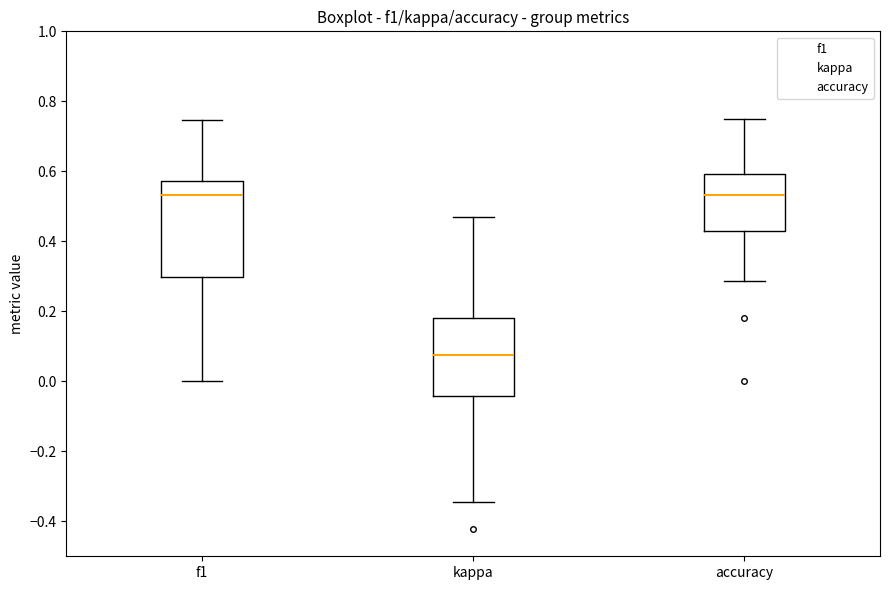

Reading left to right, read every box against the y-axis: the position of its median line, the range the box covers, and the ends of its whiskers. The values are not printed on the chart, so give them approximately, as read against the axis.

f1: median 0.54, box 0.30 to 0.58, whiskers 0.00 to 0.74
kappa: median 0.08, box -0.04 to 0.18, whiskers -0.34 to 0.46
accuracy: median 0.54, box 0.42 to 0.60, whiskers 0.28 to 0.76